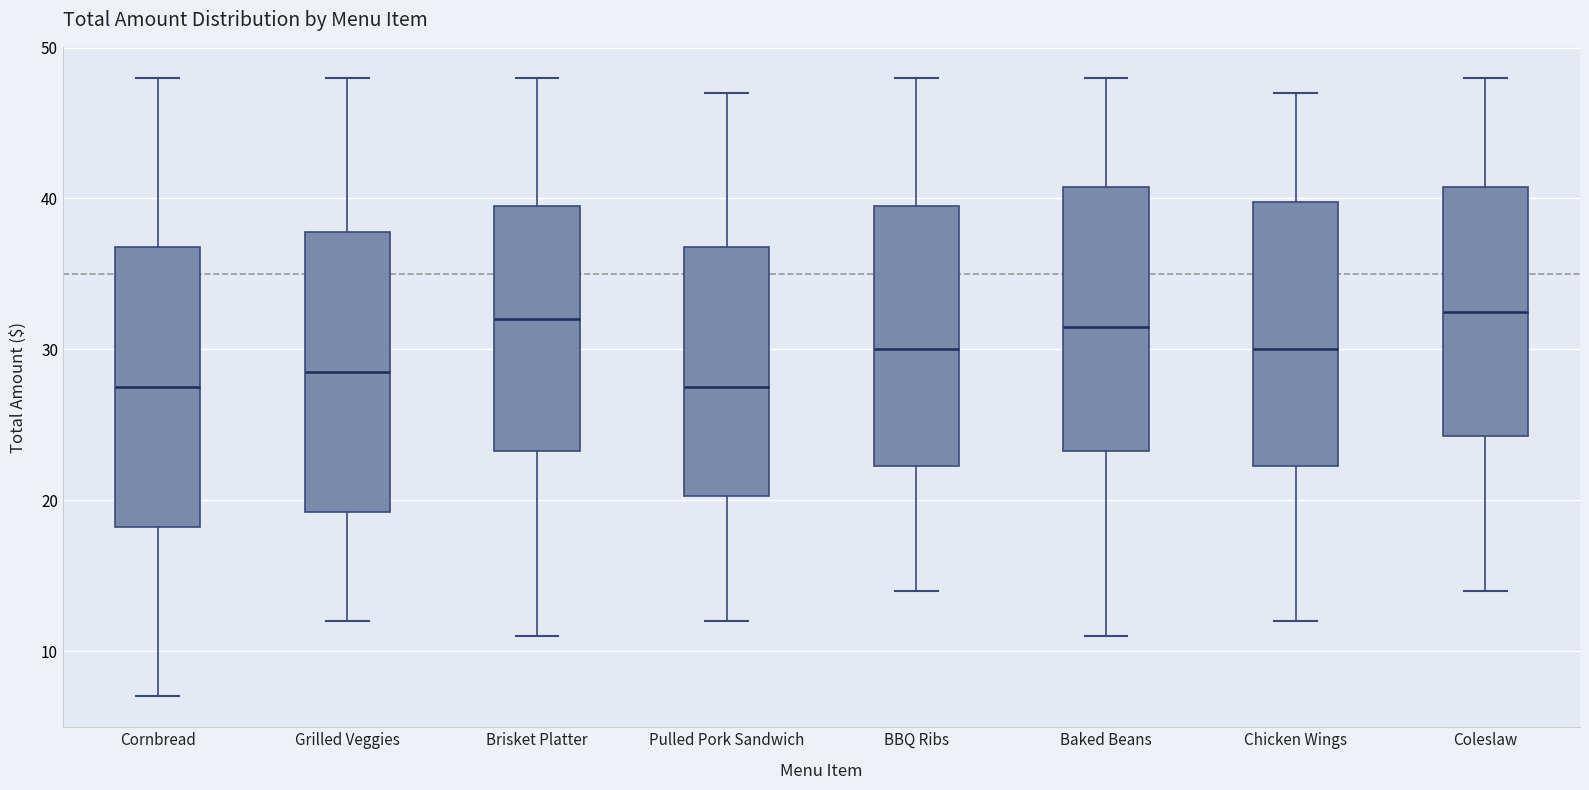

Reading left to right, read every box against the y-axis: the position of its median line, the range the box covers, and the ends of its whiskers. The values are not printed on the chart, so give them approximately, as read against the axis.

Cornbread: median 28, box 18 to 37, whiskers 7 to 48
Grilled Veggies: median 29, box 19 to 38, whiskers 12 to 48
Brisket Platter: median 32, box 23 to 40, whiskers 11 to 48
Pulled Pork Sandwich: median 28, box 20 to 37, whiskers 12 to 47
BBQ Ribs: median 30, box 22 to 40, whiskers 14 to 48
Baked Beans: median 32, box 23 to 41, whiskers 11 to 48
Chicken Wings: median 30, box 22 to 40, whiskers 12 to 47
Coleslaw: median 33, box 24 to 41, whiskers 14 to 48